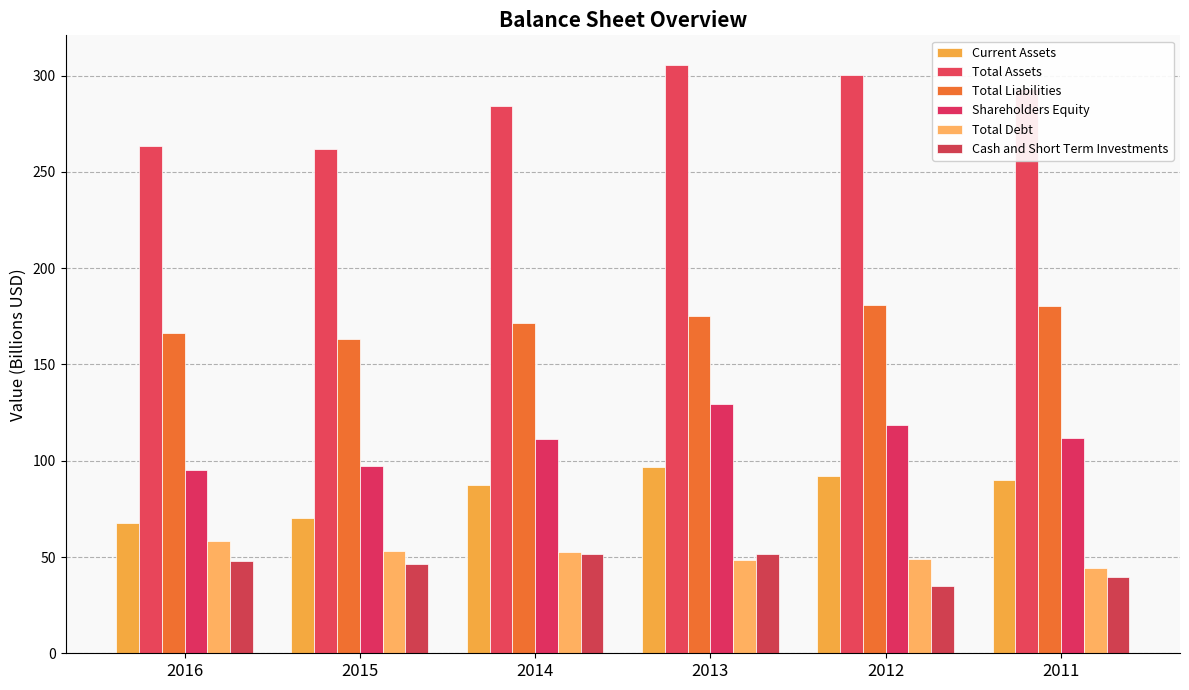

Reading left to right, what are all the values shown in this chart?

Current Assets: 2016=67.8	2015=70.0	2014=87.3	2013=96.8	2012=92.1	2011=89.8
Total Assets: 2016=263.3	2015=261.8	2014=284.3	2013=305.7	2012=300.5	2011=292.9
Total Liabilities: 2016=166.5	2015=163.4	2014=171.7	2013=175.3	2012=180.7	2011=180.3
Shareholders Equity: 2016=95.3	2015=97.2	2014=111.4	2013=129.3	2012=118.5	2011=111.6
Total Debt: 2016=58.3	2015=53.2	2014=52.9	2013=48.2	2012=48.8	2011=44.2
Cash and Short Term Investments: 2016=48.1	2015=46.2	2014=51.5	2013=51.4	2012=35.2	2011=39.8